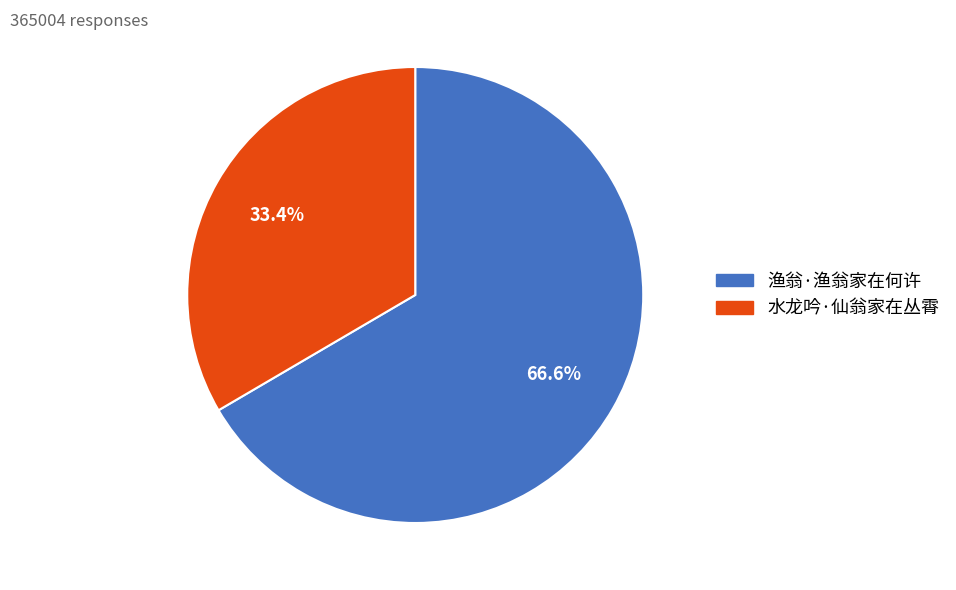

What is the ratio of the value at 渔翁·渔翁家在何许 to the value at 水龙吟·仙翁家在丛霄?

2.0